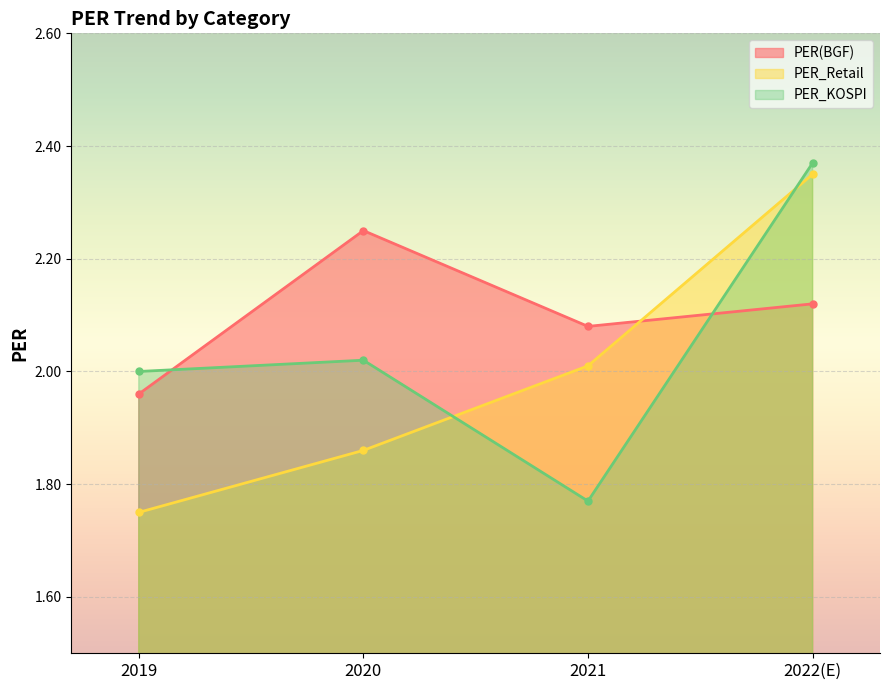

What is the sum of all PER(BGF) values?

8.4